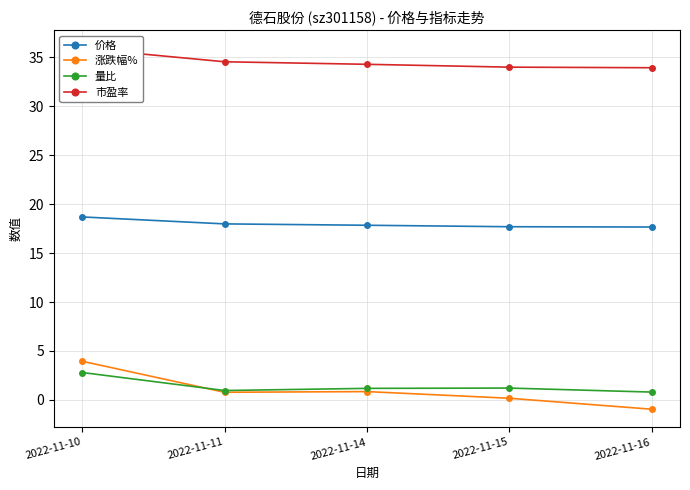

Which series has the widest spread of values?

涨跌幅%